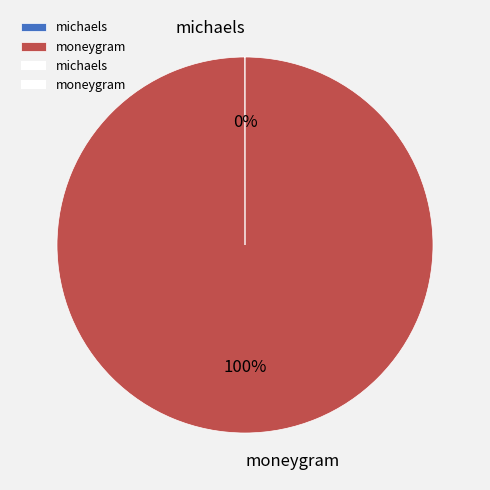

True or false: moneygram accounts for 89% of the total.

False